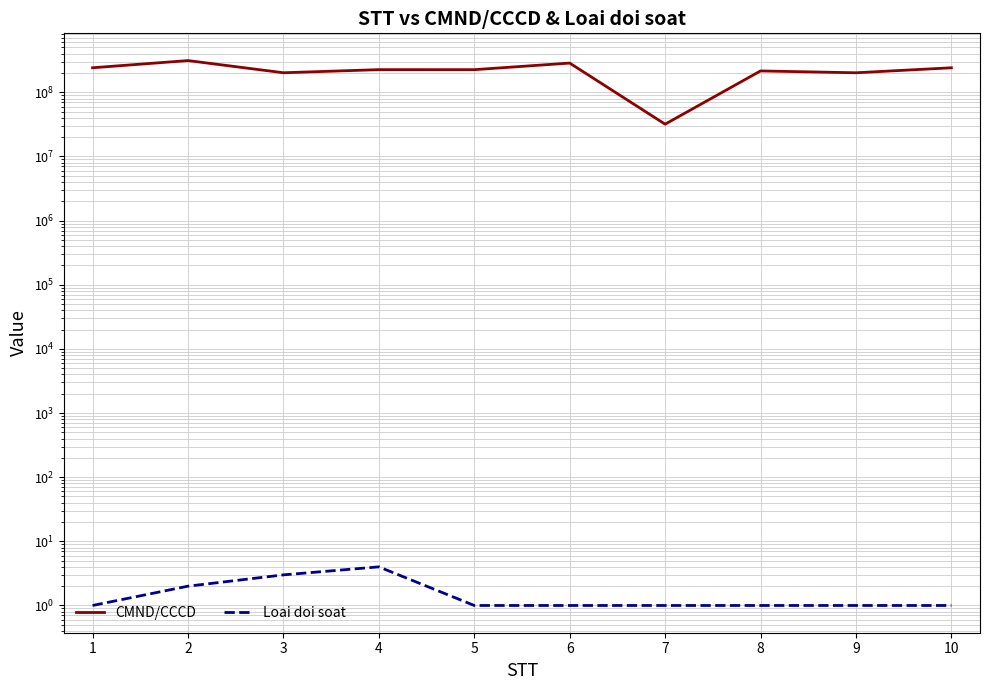

Between 6 and 1, which is larger?

6